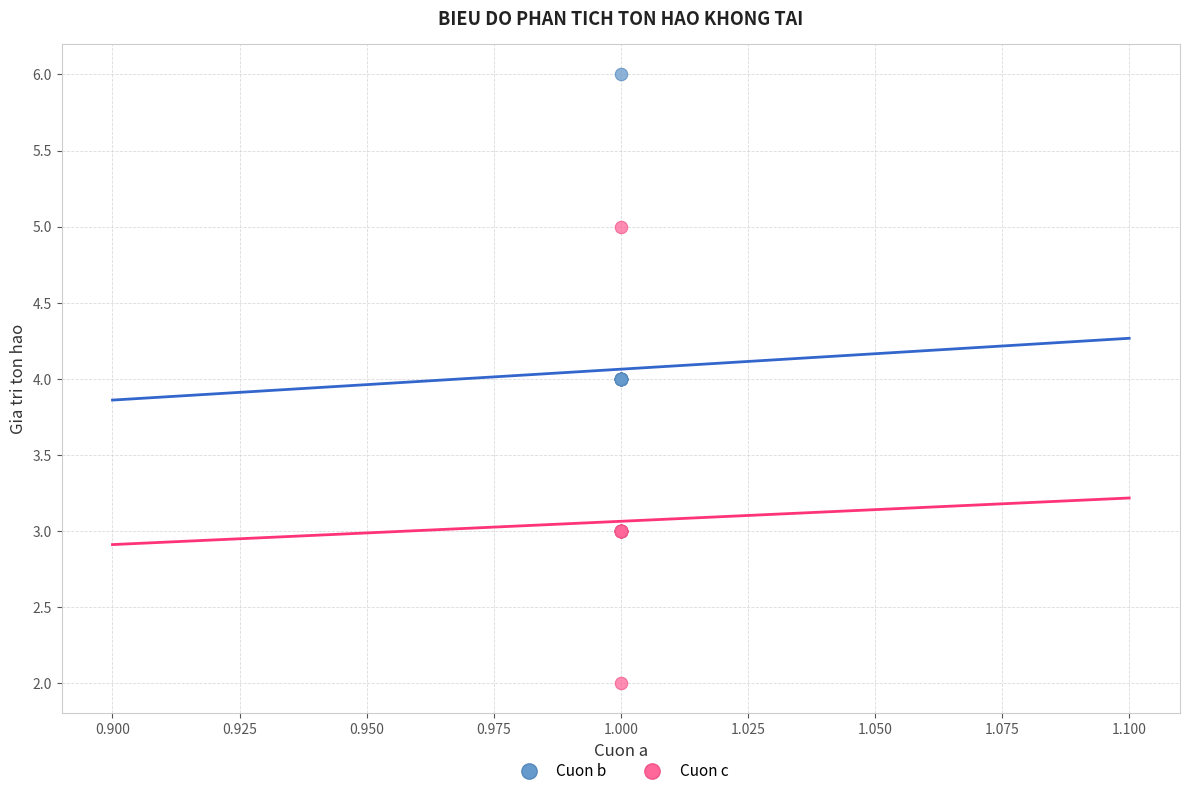

Which series reaches the maximum Y coordinate?

Cuon b